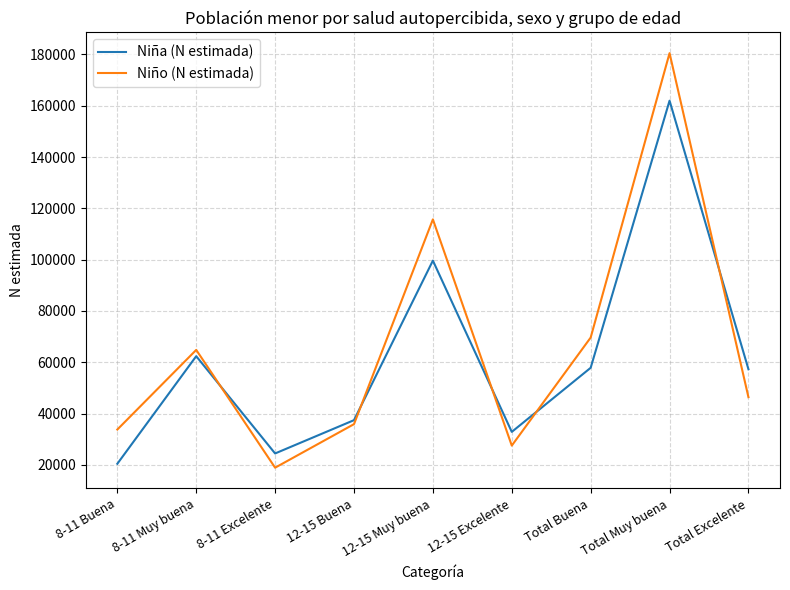

How many times do Niña (N estimada) and Niño (N estimada) cross each other?

5